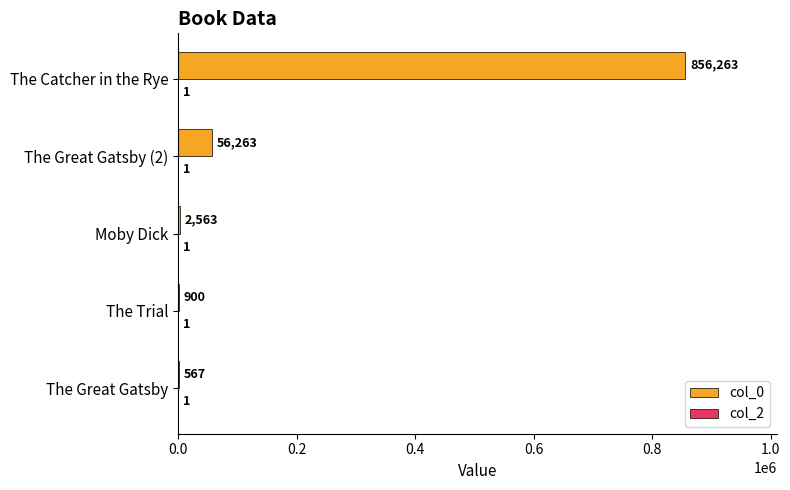

Which series has the widest spread of values?

col_0